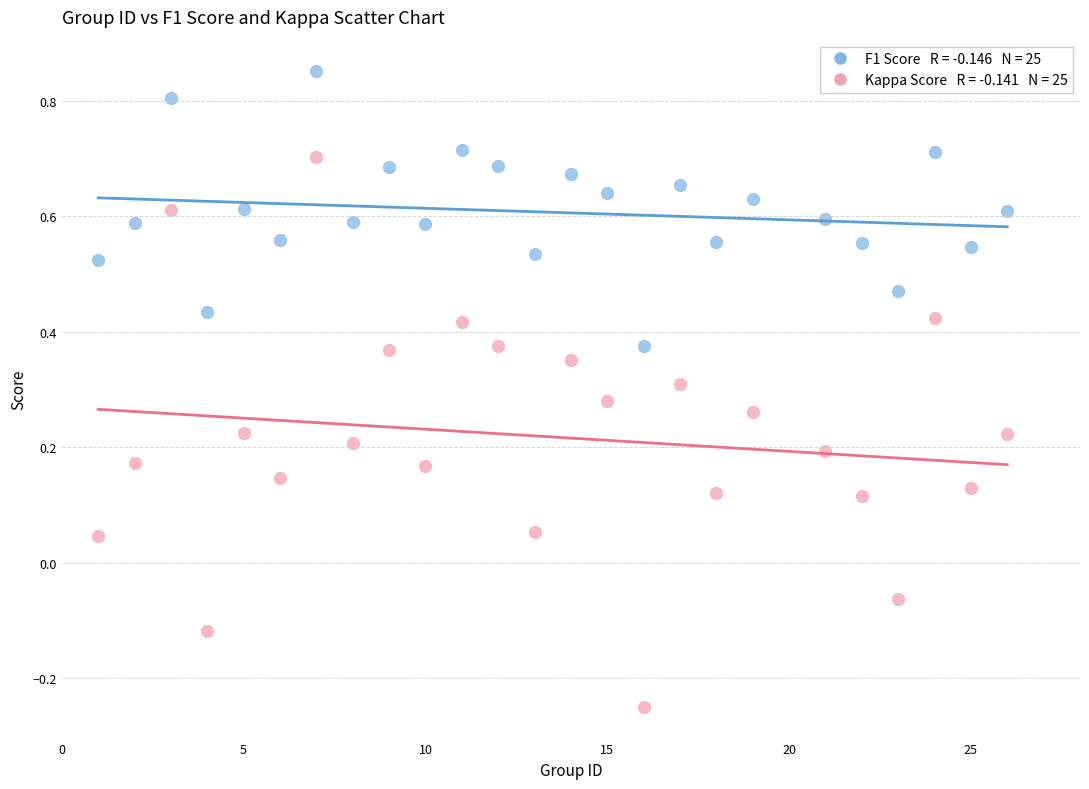

How many points are shown in the scatter plot?

50